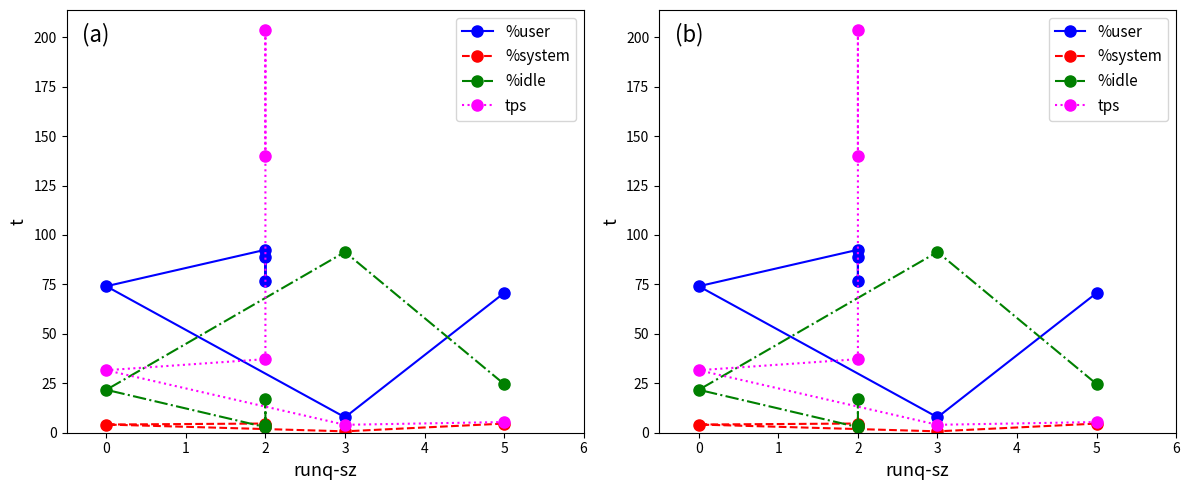

Rank the series by their maximum value, from lowest to highest.

%system, %idle, %user, tps